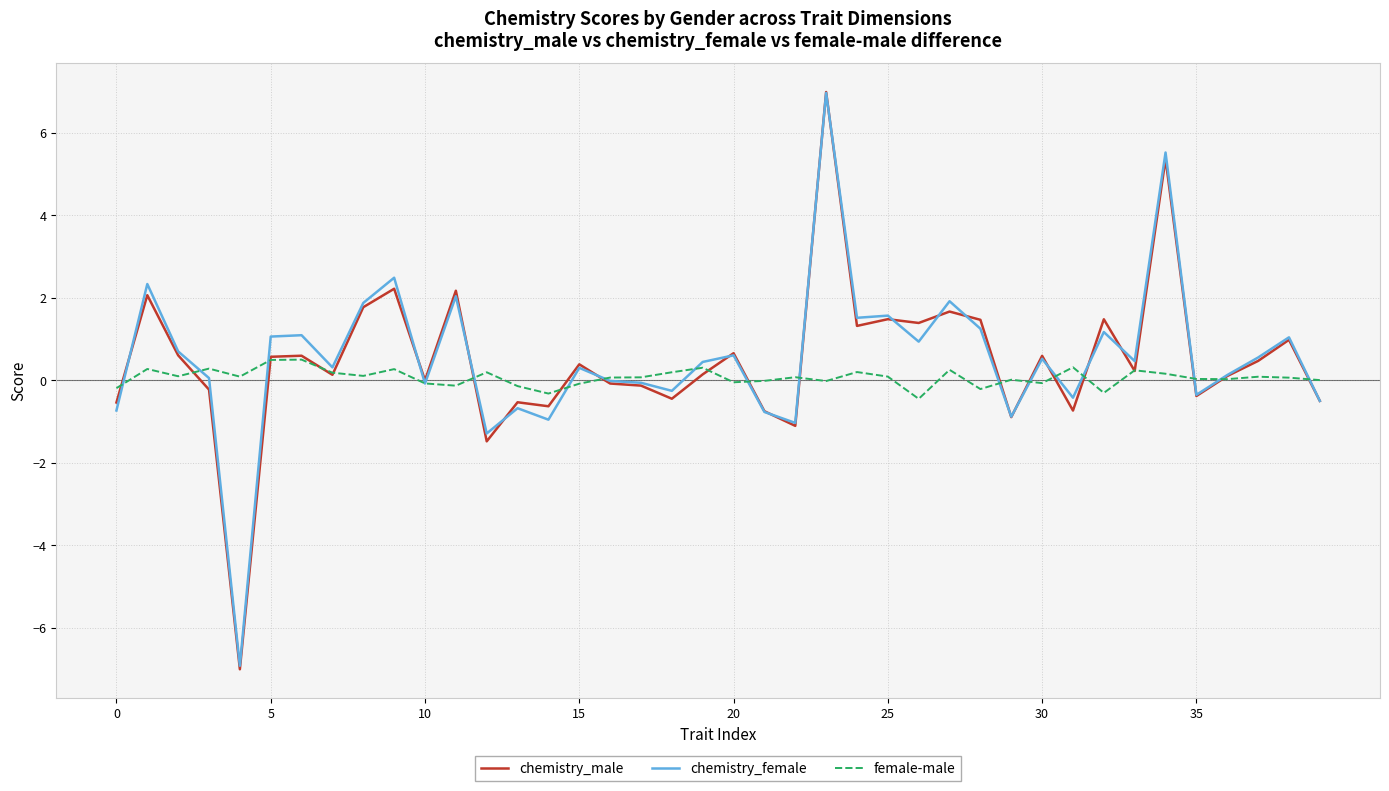

What is the smallest value displayed?

-7.0